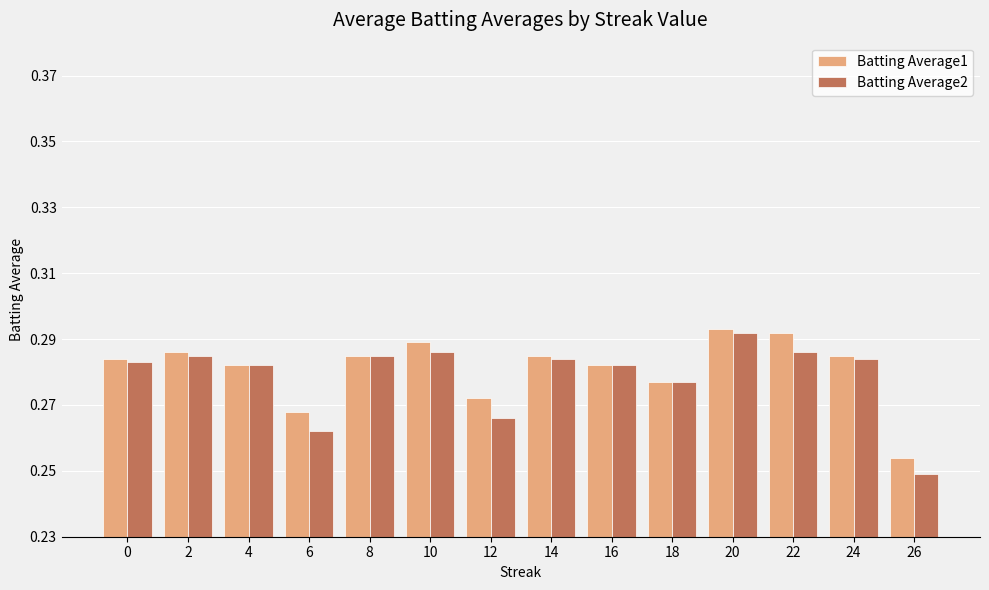

At which category is the sum across all series the highest?

20